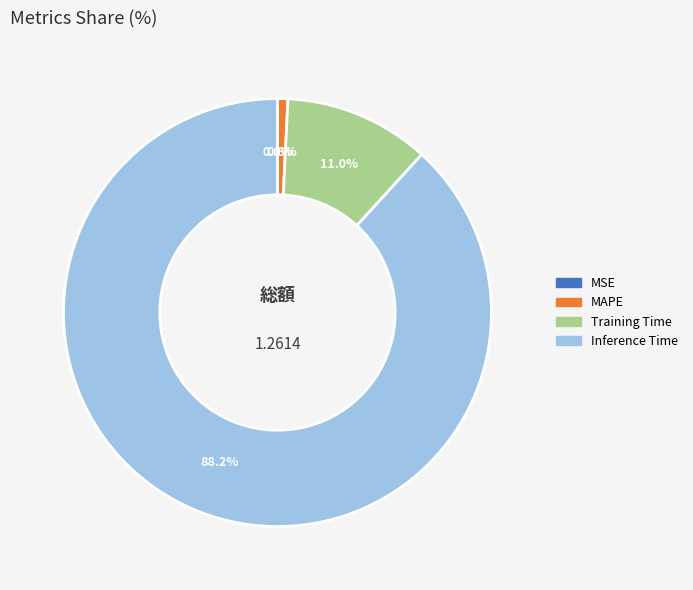

What portion of the pie excludes MAPE?

99.2%